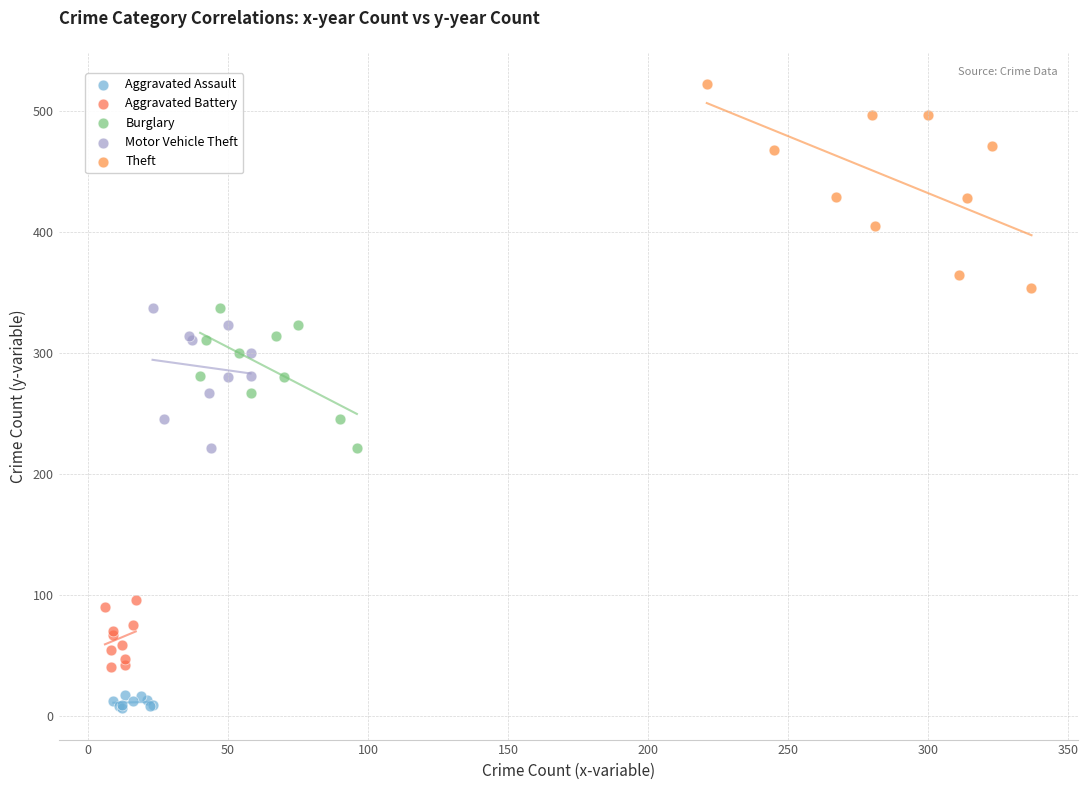

Which series contains the highest Y value?

Theft